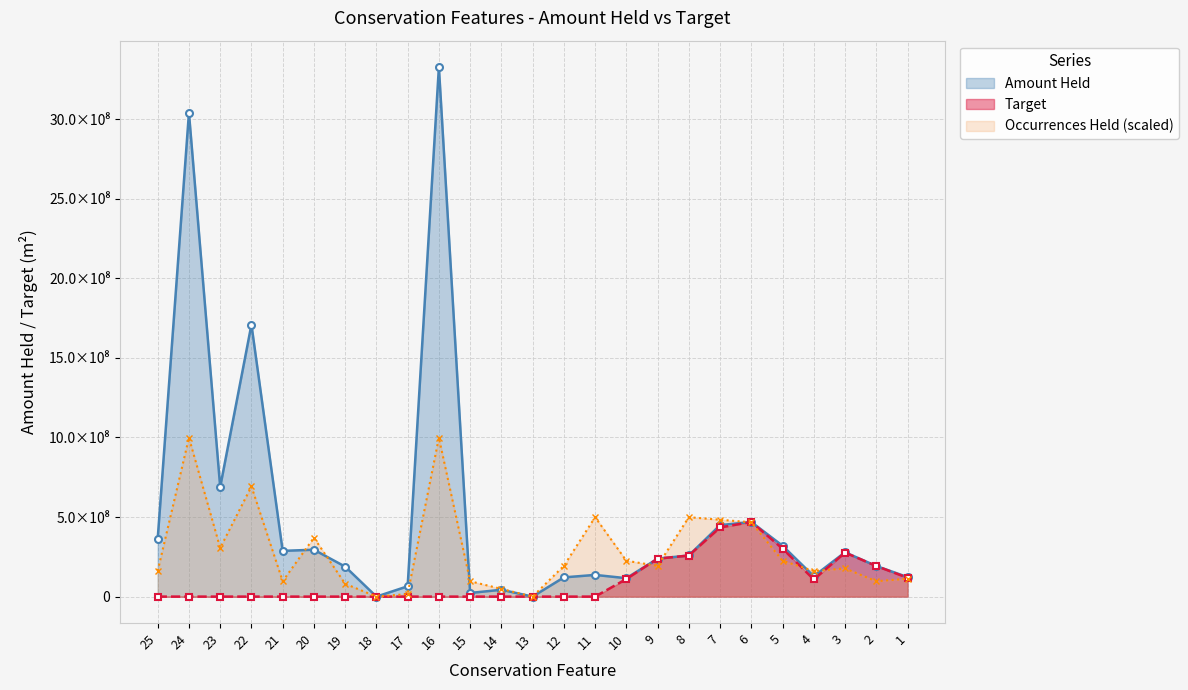

After their last crossing, which series has the higher values: Occurrences Held or Target?

Target